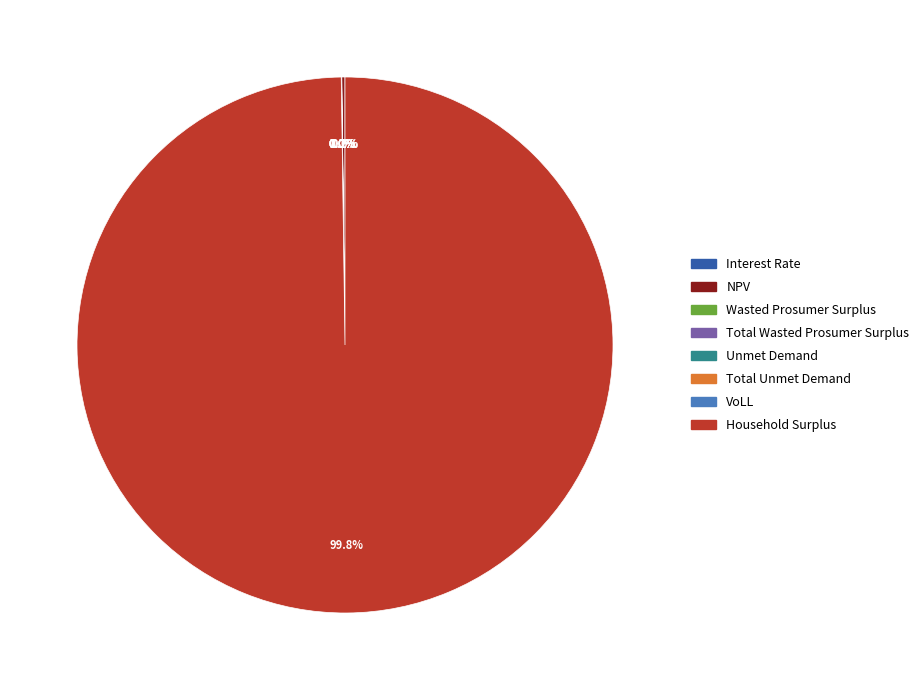

Do Total Wasted Prosumer Surplus and Unmet Demand together represent more than half of the pie?

No